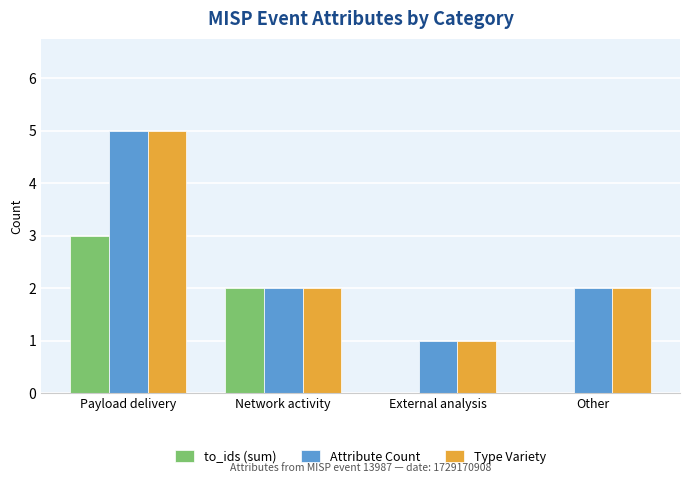

What is the maximum value for Attribute Count?

5